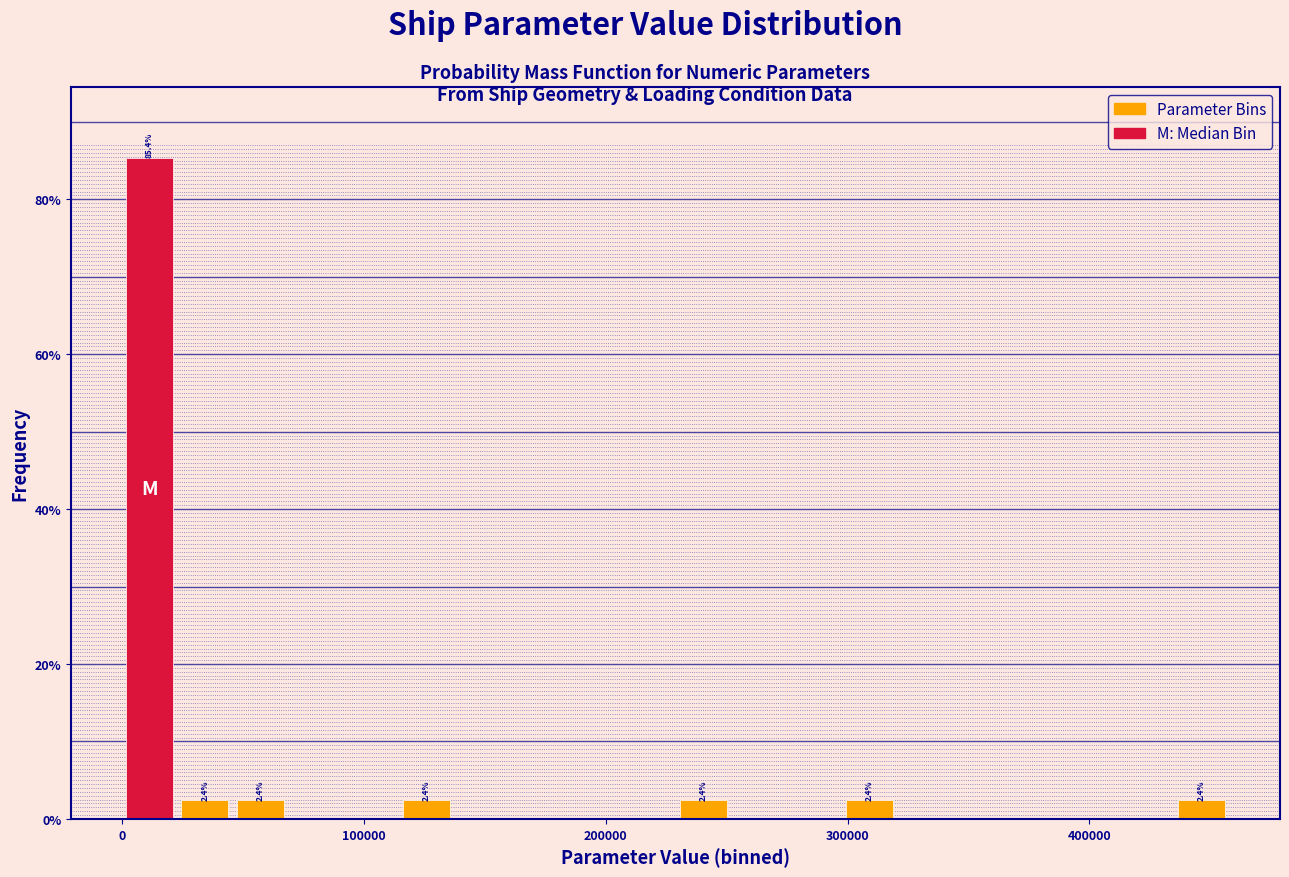

Read against the x-axis, roughly where is the centre of the tallest bar?

10000